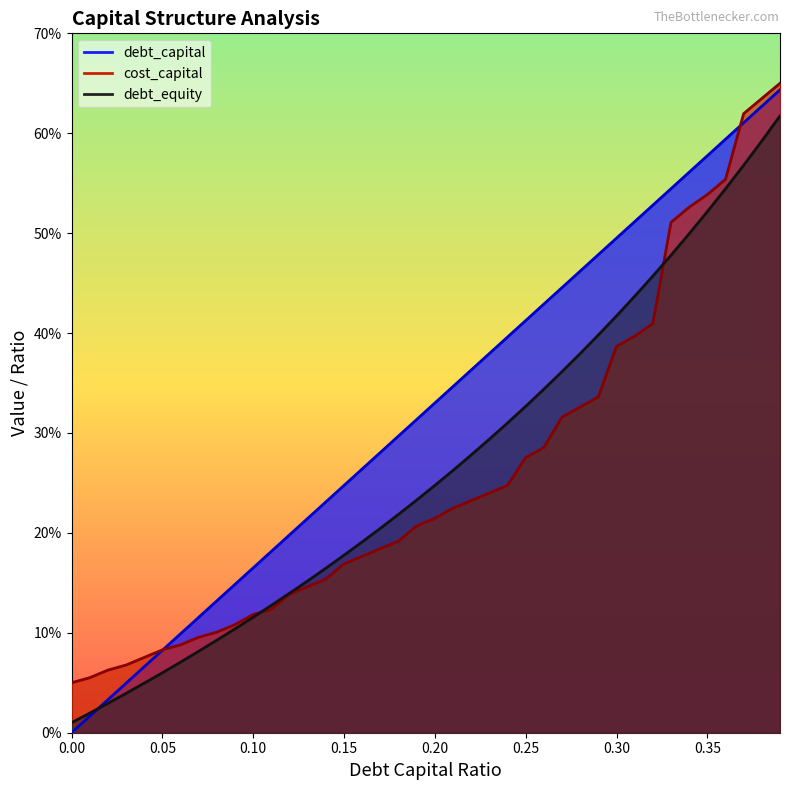

At how many categories does at least one series exceed 0?

40